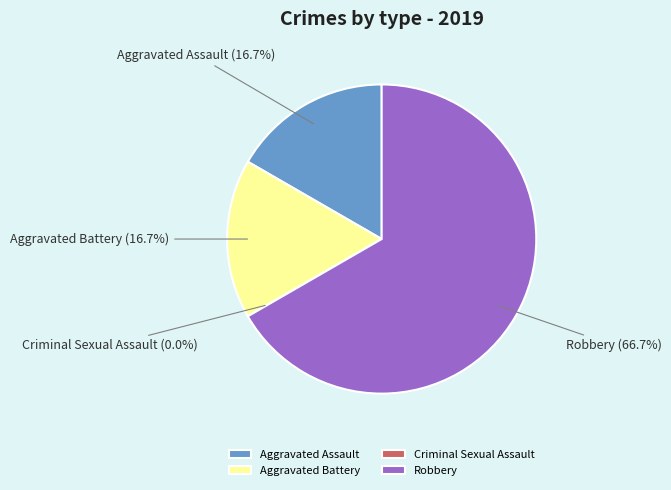

Count the number of slices in the pie.

4